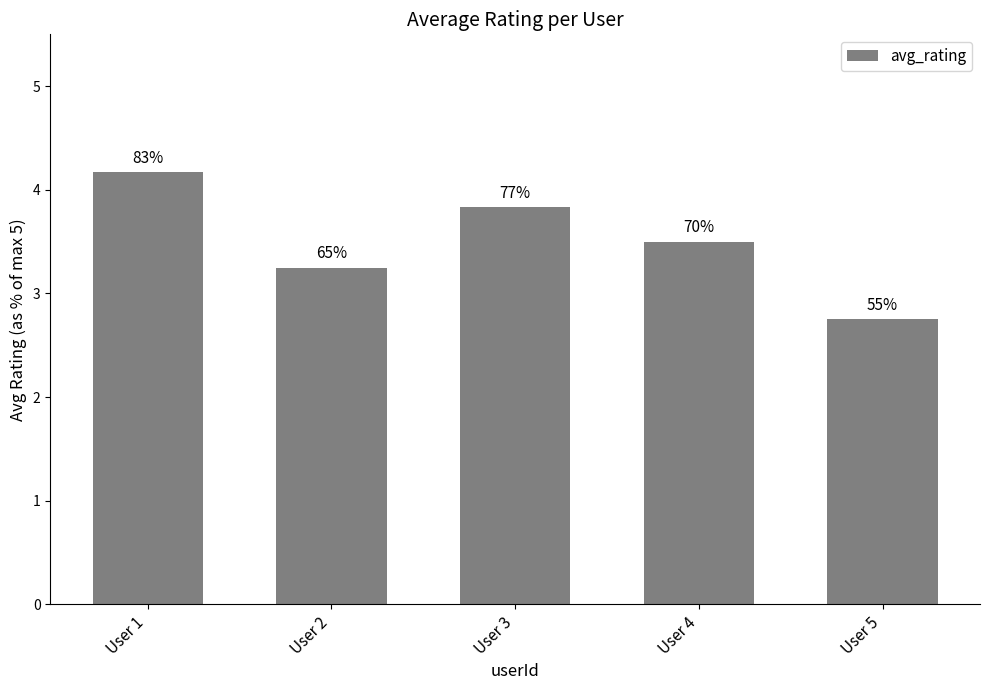

Reading right to left, transcribe all the data shown in this chart.

User 5=2.8	User 4=3.5	User 3=3.8	User 2=3.2	User 1=4.2